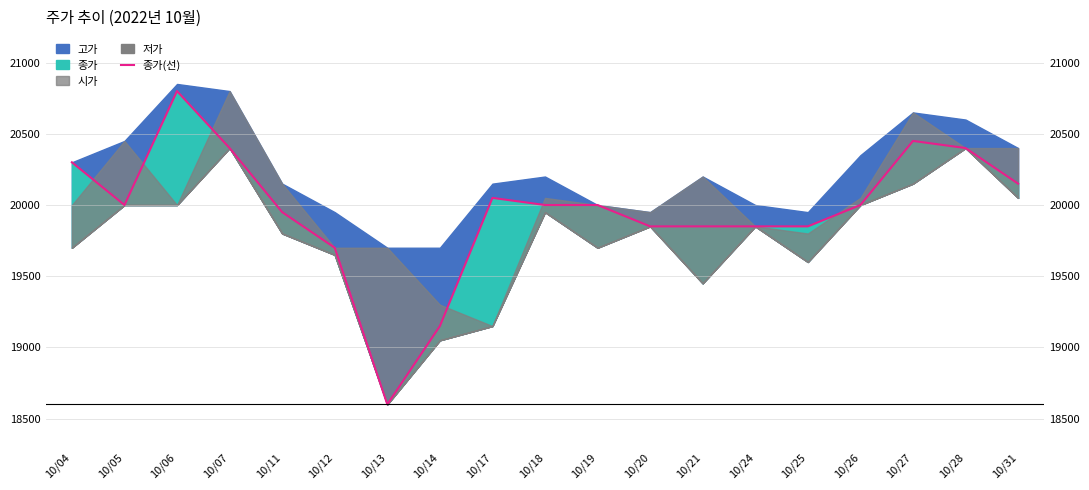

How many points are higher than both their immediate neighbors (excluding endpoints)?

3